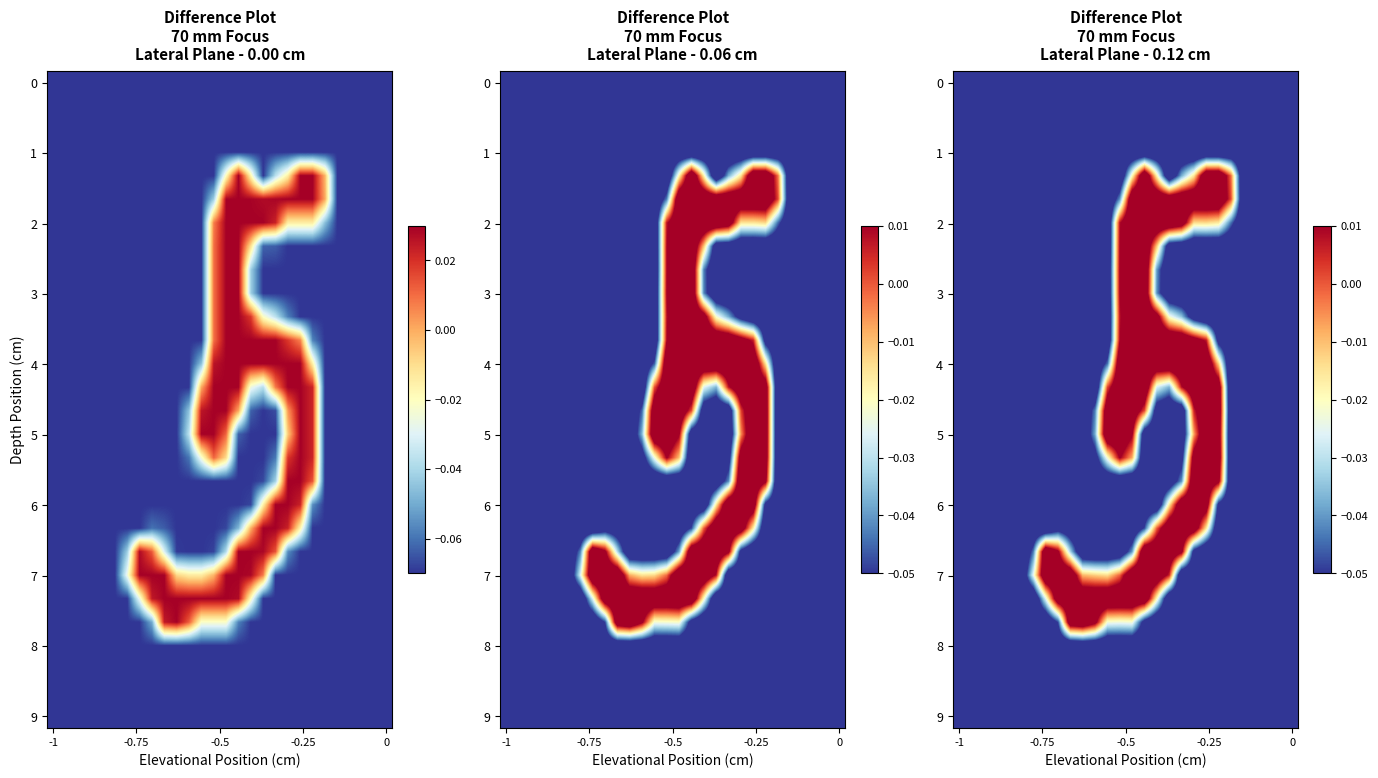

Reading left to right, what are all the values shown in this chart?

row_0: -0.1	-0.1	-0.1	-0.1	-0.1	-0.1	-0.1	-0.1	-0.1	-0.1	-0.1	-0.1	-0.1	-0.1	-0.1	-0.1	-0.1	-0.1	-0.1	-0.1	-0.1	-0.1	-0.1	-0.1	-0.1	-0.1	-0.1	-0.1
row_1: -0.1	-0.1	-0.1	-0.1	-0.1	-0.1	-0.1	-0.1	-0.1	-0.1	-0.1	-0.1	-0.1	-0.1	-0.1	-0.1	-0.1	-0.1	-0.1	-0.1	-0.1	-0.1	-0.1	-0.1	-0.1	-0.1	-0.1	-0.1
row_2: -0.1	-0.1	-0.1	-0.1	-0.1	-0.1	-0.1	-0.1	-0.1	-0.1	-0.1	-0.1	-0.1	-0.1	-0.1	-0.1	-0.1	-0.1	-0.1	-0.1	-0.1	-0.1	-0.1	-0.1	-0.1	-0.1	-0.1	-0.1
row_3: -0.1	-0.1	-0.1	-0.1	-0.1	-0.1	-0.1	-0.1	-0.1	-0.1	-0.1	-0.1	-0.1	-0.1	-0.1	-0.1	-0.1	-0.1	-0.1	-0.1	-0.1	-0.1	-0.1	-0.1	-0.1	-0.1	-0.1	-0.1
row_4: -0.1	-0.1	-0.1	-0.1	-0.1	-0.1	-0.1	-0.1	-0.1	-0.1	-0.1	-0.1	-0.1	-0.1	-0.0	0.0	-0.0	-0.1	-0.0	-0.0	0.0	0.0	-0.0	-0.1	-0.1	-0.1	-0.1	-0.1
row_5: -0.1	-0.1	-0.1	-0.1	-0.1	-0.1	-0.1	-0.1	-0.1	-0.1	-0.1	-0.1	-0.1	-0.0	0.0	0.0	0.0	0.0	0.0	0.0	0.0	0.0	0.0	-0.1	-0.1	-0.1	-0.1	-0.1
row_6: -0.1	-0.1	-0.1	-0.1	-0.1	-0.1	-0.1	-0.1	-0.1	-0.1	-0.1	-0.1	-0.1	0.0	0.0	0.0	0.0	0.0	0.0	-0.0	-0.0	-0.0	-0.0	-0.1	-0.1	-0.1	-0.1	-0.1
row_7: -0.1	-0.1	-0.1	-0.1	-0.1	-0.1	-0.1	-0.1	-0.1	-0.1	-0.1	-0.1	-0.1	0.0	0.0	0.0	-0.0	-0.1	-0.1	-0.1	-0.1	-0.1	-0.1	-0.1	-0.1	-0.1	-0.1	-0.1
row_8: -0.1	-0.1	-0.1	-0.1	-0.1	-0.1	-0.1	-0.1	-0.1	-0.1	-0.1	-0.1	-0.1	0.0	0.0	0.0	-0.0	-0.1	-0.1	-0.1	-0.1	-0.1	-0.1	-0.1	-0.1	-0.1	-0.1	-0.1
row_9: -0.1	-0.1	-0.1	-0.1	-0.1	-0.1	-0.1	-0.1	-0.1	-0.1	-0.1	-0.1	-0.1	0.0	0.0	0.0	-0.0	-0.1	-0.1	-0.1	-0.1	-0.1	-0.1	-0.1	-0.1	-0.1	-0.1	-0.1
row_10: -0.1	-0.1	-0.1	-0.1	-0.1	-0.1	-0.1	-0.1	-0.1	-0.1	-0.1	-0.1	-0.1	0.0	0.0	0.0	0.0	-0.0	-0.0	-0.1	-0.1	-0.1	-0.1	-0.1	-0.1	-0.1	-0.1	-0.1
row_11: -0.1	-0.1	-0.1	-0.1	-0.1	-0.1	-0.1	-0.1	-0.1	-0.1	-0.1	-0.1	-0.1	0.0	0.0	0.0	0.0	0.0	0.0	0.0	0.0	-0.1	-0.1	-0.1	-0.1	-0.1	-0.1	-0.1
row_12: -0.1	-0.1	-0.1	-0.1	-0.1	-0.1	-0.1	-0.1	-0.1	-0.1	-0.1	-0.1	-0.0	0.0	0.0	0.0	0.0	0.0	0.0	0.0	0.0	-0.0	-0.1	-0.1	-0.1	-0.1	-0.1	-0.1
row_13: -0.1	-0.1	-0.1	-0.1	-0.1	-0.1	-0.1	-0.1	-0.1	-0.1	-0.1	-0.1	0.0	0.0	0.0	0.0	-0.0	-0.0	0.0	0.0	0.0	0.0	-0.1	-0.1	-0.1	-0.1	-0.1	-0.1
row_14: -0.1	-0.1	-0.1	-0.1	-0.1	-0.1	-0.1	-0.1	-0.1	-0.1	-0.1	-0.0	0.0	0.0	0.0	0.0	-0.1	-0.1	-0.1	0.0	0.0	0.0	-0.1	-0.1	-0.1	-0.1	-0.1	-0.1
row_15: -0.1	-0.1	-0.1	-0.1	-0.1	-0.1	-0.1	-0.1	-0.1	-0.1	-0.1	-0.0	0.0	0.0	0.0	-0.1	-0.1	-0.1	-0.1	-0.0	0.0	0.0	-0.1	-0.1	-0.1	-0.1	-0.1	-0.1
row_16: -0.1	-0.1	-0.1	-0.1	-0.1	-0.1	-0.1	-0.1	-0.1	-0.1	-0.1	-0.1	-0.0	0.0	-0.0	-0.1	-0.1	-0.1	-0.1	0.0	0.0	0.0	-0.1	-0.1	-0.1	-0.1	-0.1	-0.1
row_17: -0.1	-0.1	-0.1	-0.1	-0.1	-0.1	-0.1	-0.1	-0.1	-0.1	-0.1	-0.1	-0.1	-0.1	-0.1	-0.1	-0.1	-0.1	-0.0	0.0	0.0	0.0	-0.1	-0.1	-0.1	-0.1	-0.1	-0.1
row_18: -0.1	-0.1	-0.1	-0.1	-0.1	-0.1	-0.1	-0.1	-0.1	-0.1	-0.1	-0.1	-0.1	-0.1	-0.1	-0.1	-0.1	-0.0	0.0	0.0	0.0	-0.1	-0.1	-0.1	-0.1	-0.1	-0.1	-0.1
row_19: -0.1	-0.1	-0.1	-0.1	-0.1	-0.1	-0.1	-0.1	-0.1	-0.1	-0.1	-0.1	-0.1	-0.1	-0.1	-0.0	-0.0	0.0	0.0	0.0	-0.0	-0.1	-0.1	-0.1	-0.1	-0.1	-0.1	-0.1
row_20: -0.1	-0.1	-0.1	-0.1	-0.1	-0.1	-0.0	0.0	0.0	-0.0	-0.1	-0.1	-0.1	-0.1	-0.0	0.0	0.0	0.0	0.0	-0.1	-0.1	-0.1	-0.1	-0.1	-0.1	-0.1	-0.1	-0.1
row_21: -0.1	-0.1	-0.1	-0.1	-0.1	-0.1	-0.0	0.0	0.0	0.0	-0.0	-0.0	-0.0	-0.0	0.0	0.0	0.0	0.0	-0.1	-0.1	-0.1	-0.1	-0.1	-0.1	-0.1	-0.1	-0.1	-0.1
row_22: -0.1	-0.1	-0.1	-0.1	-0.1	-0.1	-0.1	-0.0	0.0	0.0	0.0	0.0	0.0	0.0	0.0	0.0	-0.0	-0.1	-0.1	-0.1	-0.1	-0.1	-0.1	-0.1	-0.1	-0.1	-0.1	-0.1
row_23: -0.1	-0.1	-0.1	-0.1	-0.1	-0.1	-0.1	-0.1	-0.0	0.0	0.0	0.0	-0.0	-0.0	-0.0	-0.1	-0.1	-0.1	-0.1	-0.1	-0.1	-0.1	-0.1	-0.1	-0.1	-0.1	-0.1	-0.1
row_24: -0.1	-0.1	-0.1	-0.1	-0.1	-0.1	-0.1	-0.1	-0.1	-0.1	-0.1	-0.1	-0.1	-0.1	-0.1	-0.1	-0.1	-0.1	-0.1	-0.1	-0.1	-0.1	-0.1	-0.1	-0.1	-0.1	-0.1	-0.1
row_25: -0.1	-0.1	-0.1	-0.1	-0.1	-0.1	-0.1	-0.1	-0.1	-0.1	-0.1	-0.1	-0.1	-0.1	-0.1	-0.1	-0.1	-0.1	-0.1	-0.1	-0.1	-0.1	-0.1	-0.1	-0.1	-0.1	-0.1	-0.1
row_26: -0.1	-0.1	-0.1	-0.1	-0.1	-0.1	-0.1	-0.1	-0.1	-0.1	-0.1	-0.1	-0.1	-0.1	-0.1	-0.1	-0.1	-0.1	-0.1	-0.1	-0.1	-0.1	-0.1	-0.1	-0.1	-0.1	-0.1	-0.1
row_27: -0.1	-0.1	-0.1	-0.1	-0.1	-0.1	-0.1	-0.1	-0.1	-0.1	-0.1	-0.1	-0.1	-0.1	-0.1	-0.1	-0.1	-0.1	-0.1	-0.1	-0.1	-0.1	-0.1	-0.1	-0.1	-0.1	-0.1	-0.1